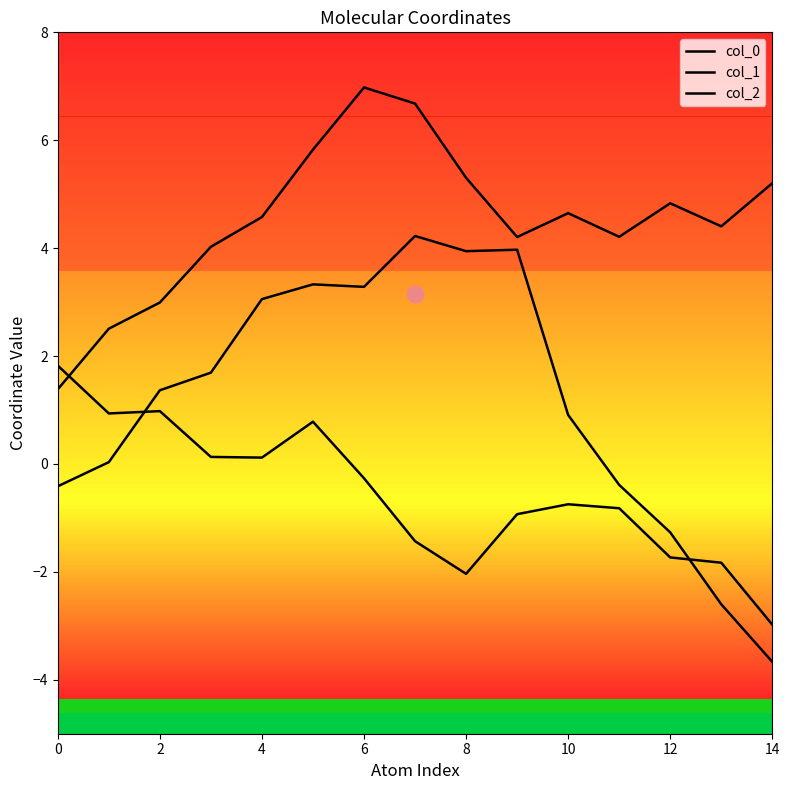

Which series has the largest total across all categories?

col_0